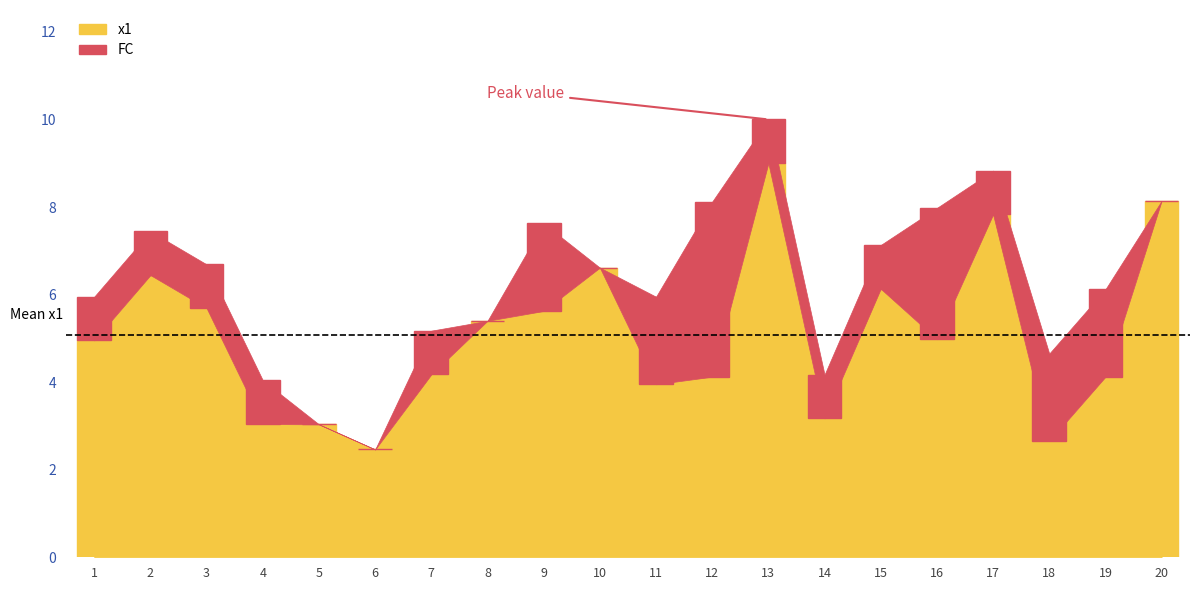

Count the number of categories in the chart.

20